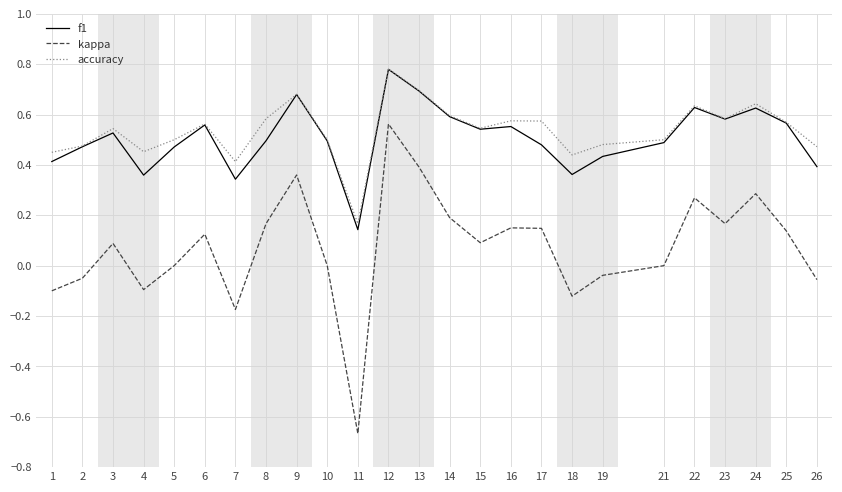

True or false: f1 and kappa cross at least once.

False